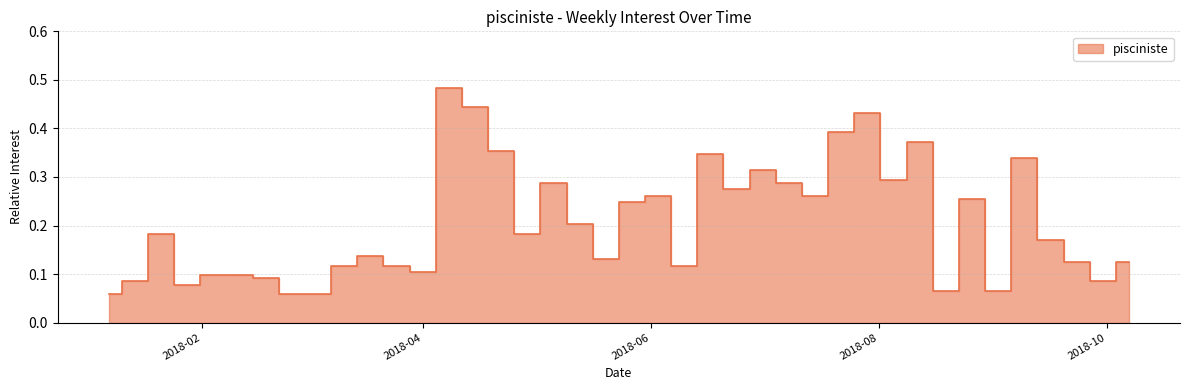

What is the difference between the maximum and minimum values?

0.4